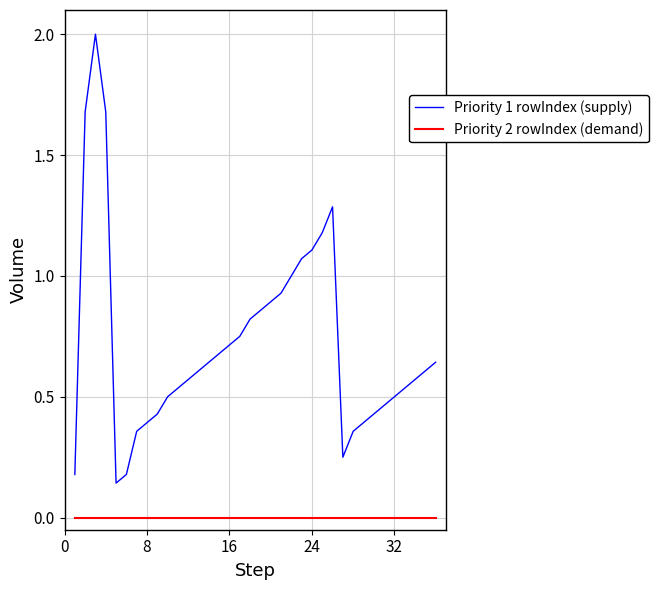

Which series has the largest total across all categories?

Priority 1 rowIndex (supply)